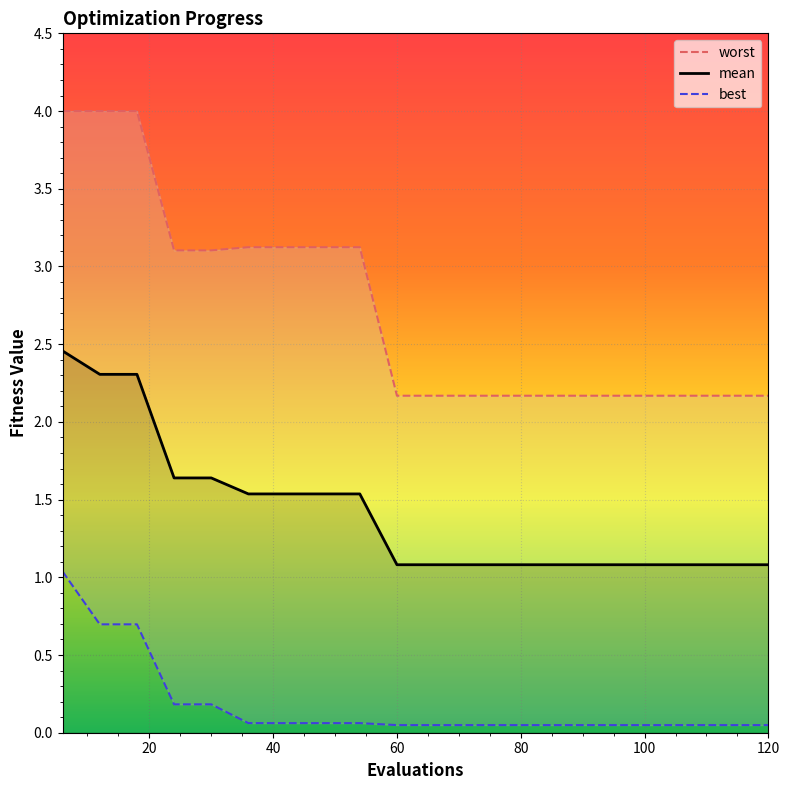

The value of worst at 30 is 3.1. True or false?

True